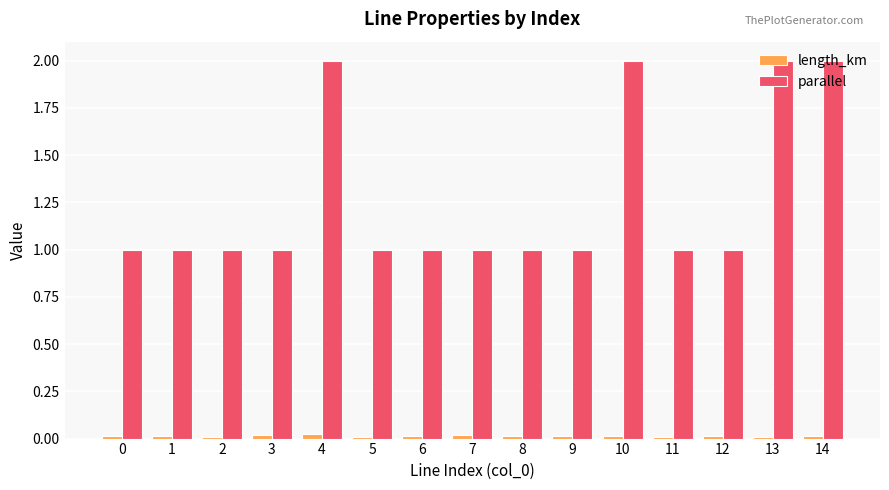

Which series has the widest spread of values?

parallel